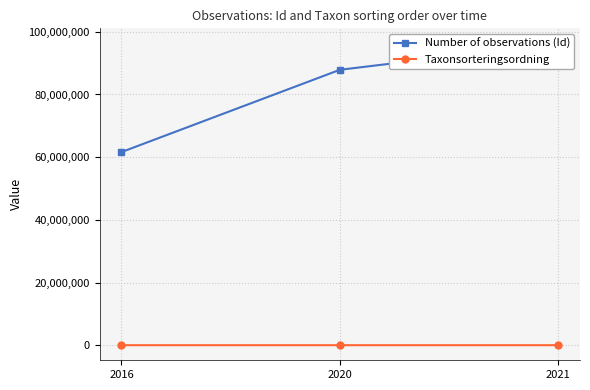

What is the total value across all series at 2016?

61736661.0